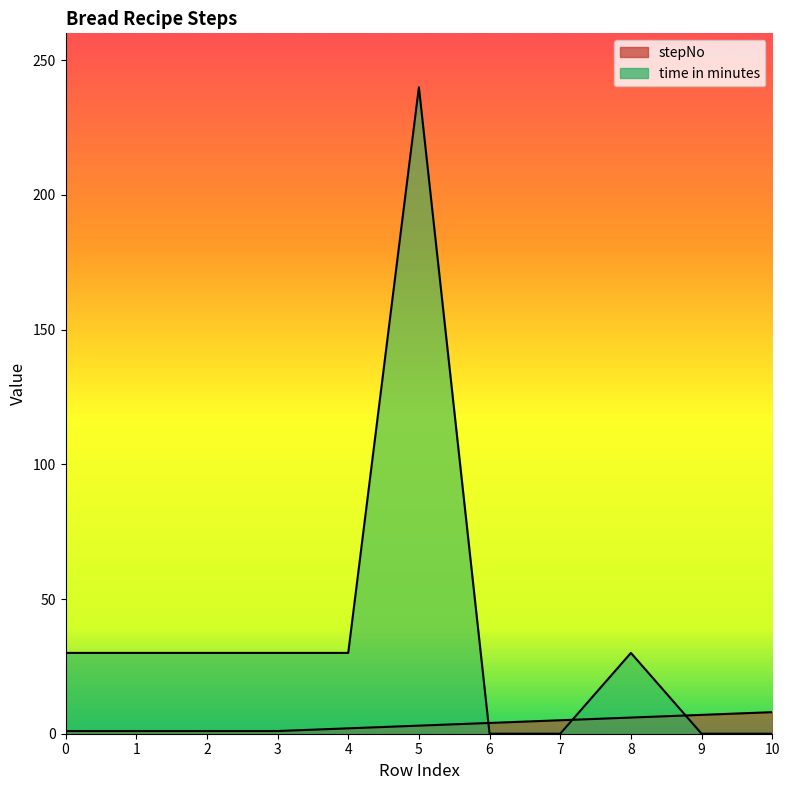

The value of stepNo at 4 is 2. True or false?

True